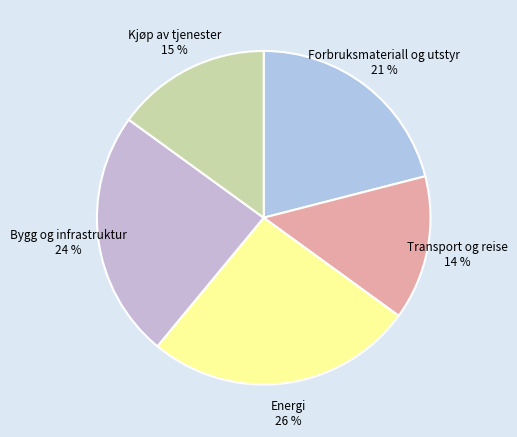

Count the number of slices in the pie.

5